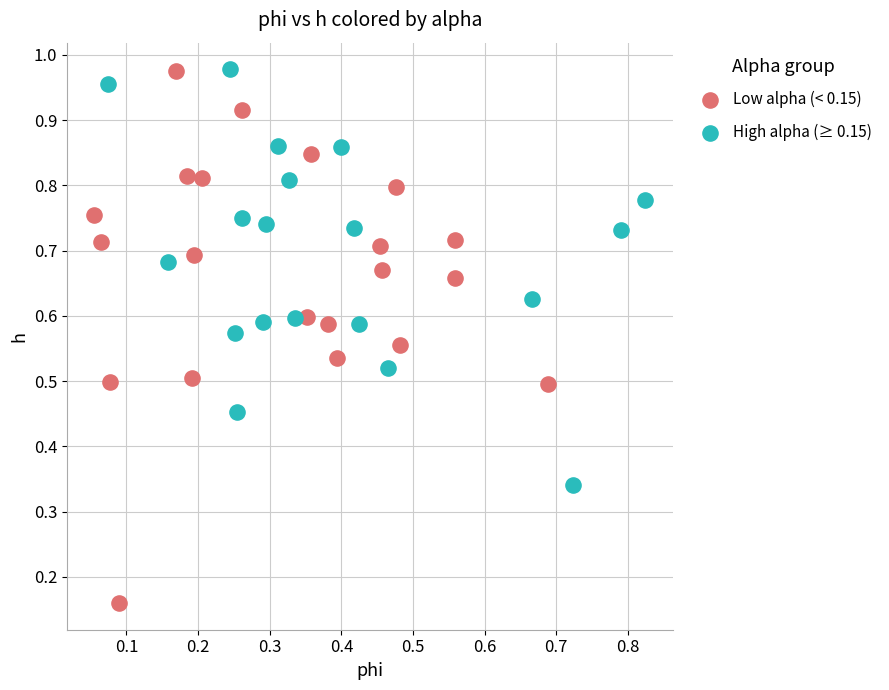

Which series has the largest Y range (max minus min)?

Low alpha (< 0.15)